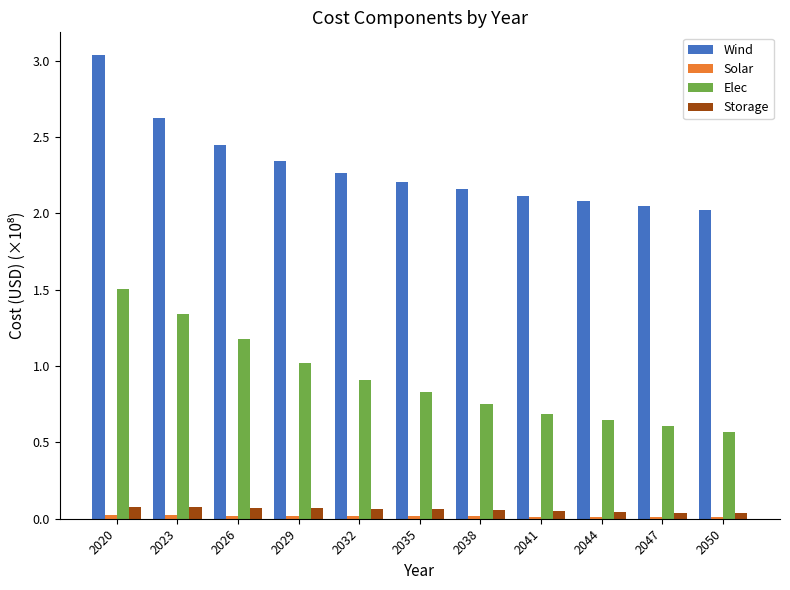

True or false: Storage has a value of 0.1 at 2032.

True